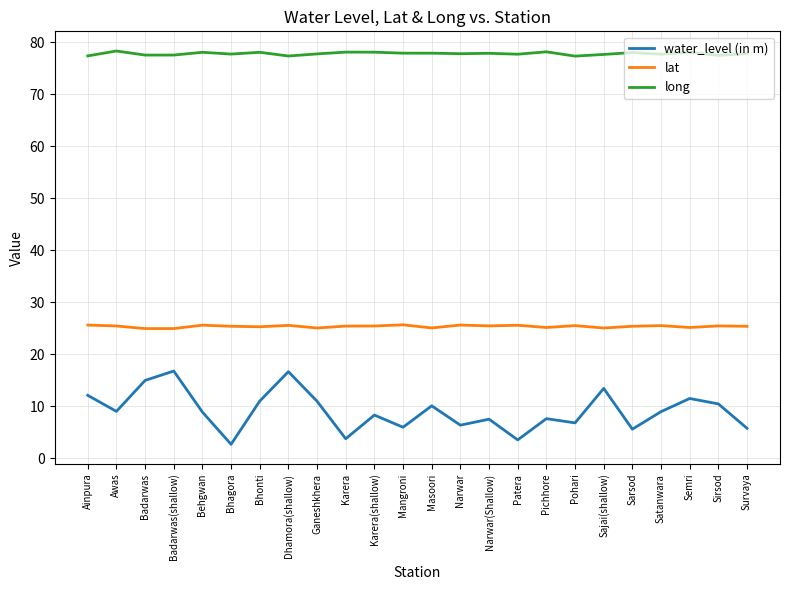

What value does the water_level (in m) series have at Survaya?

5.8